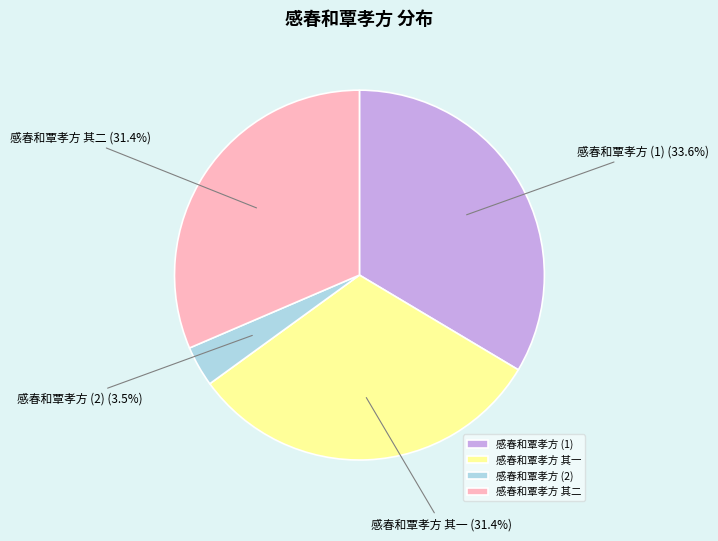

How many segments does this pie chart have?

4